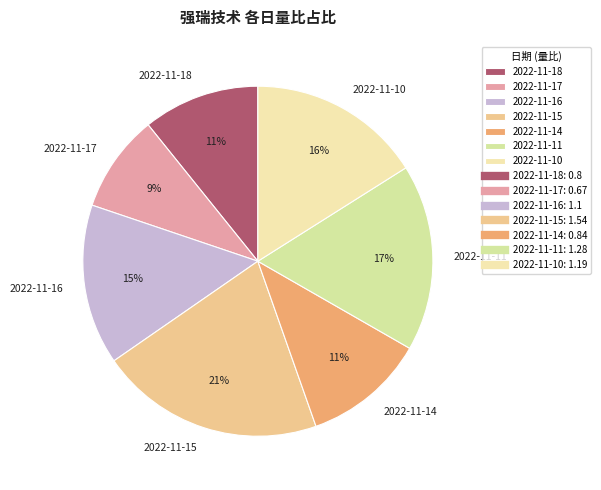

Count the number of slices in the pie.

7